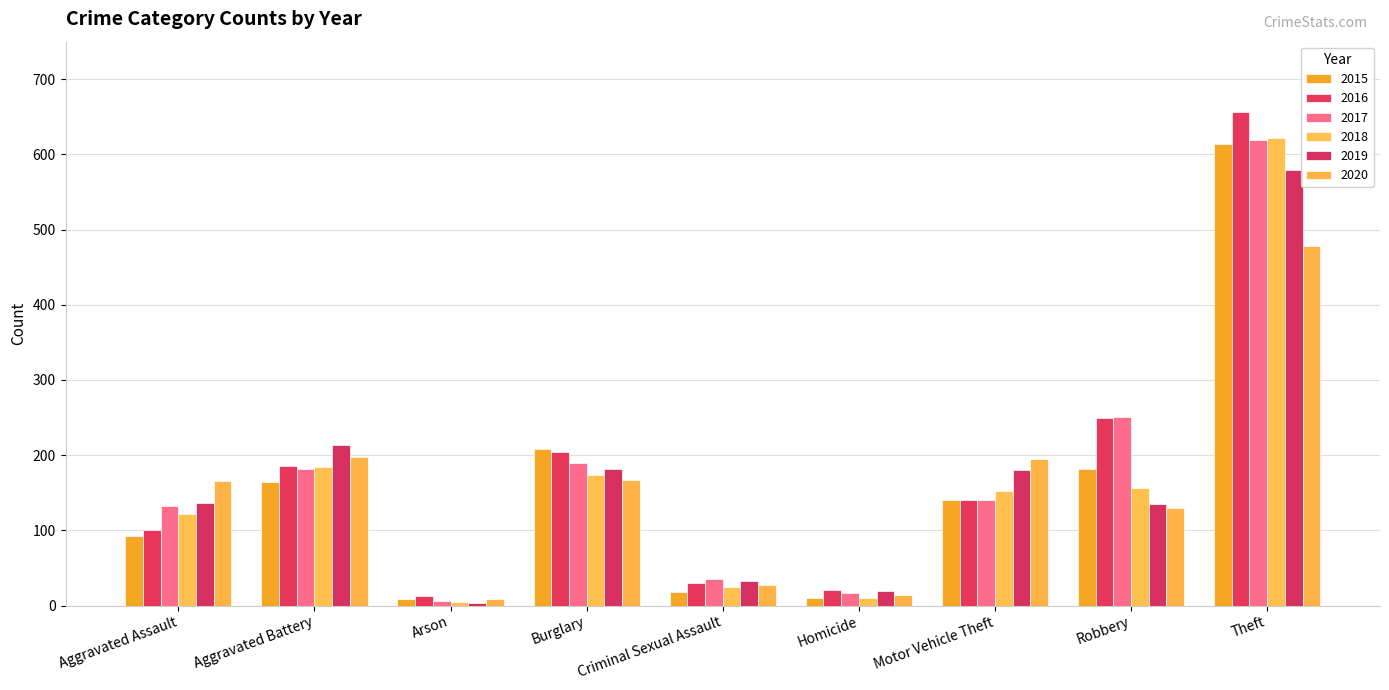

What are all the series names shown in the legend?

2015, 2016, 2017, 2018, 2019, 2020